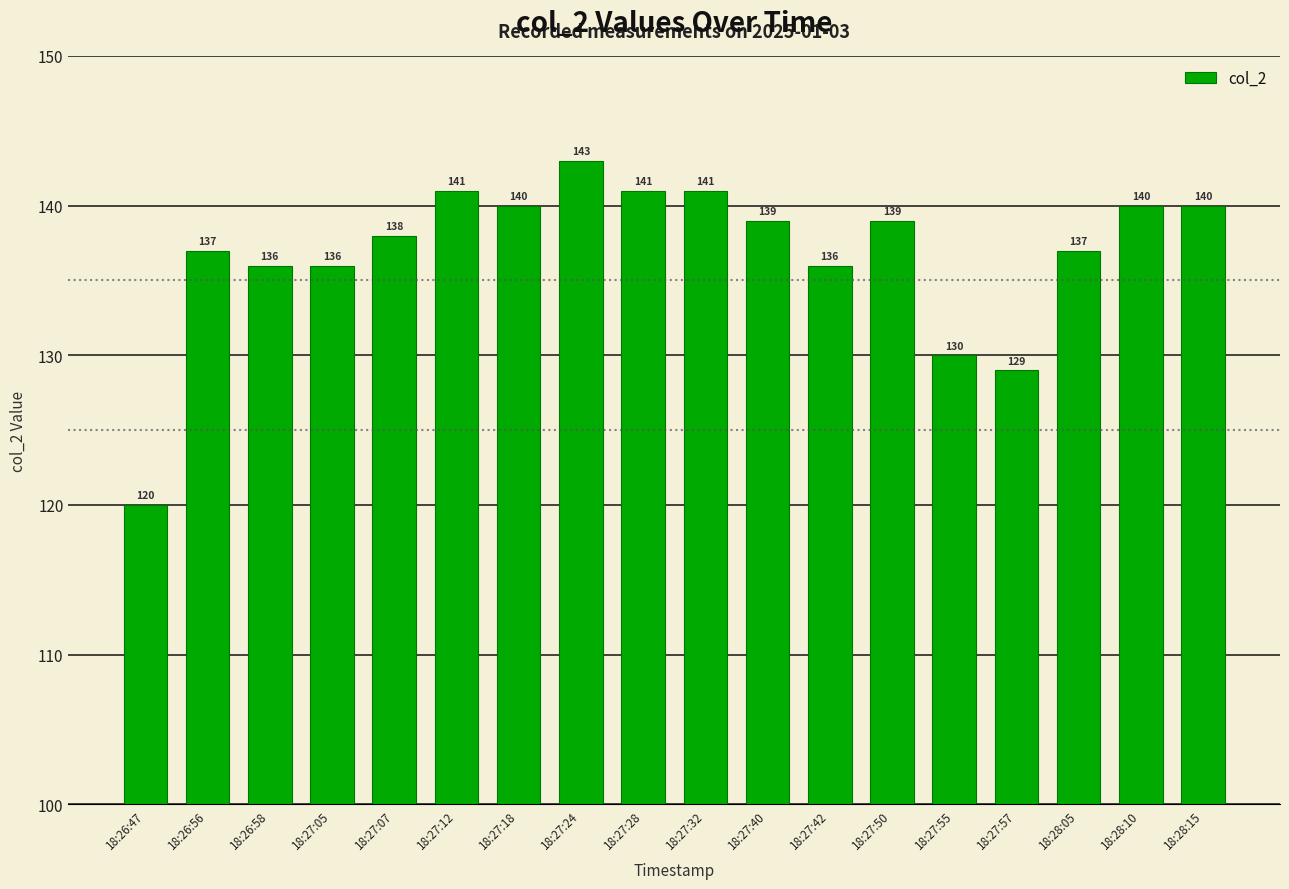

The value at 18:26:47 is 75. True or false?

False